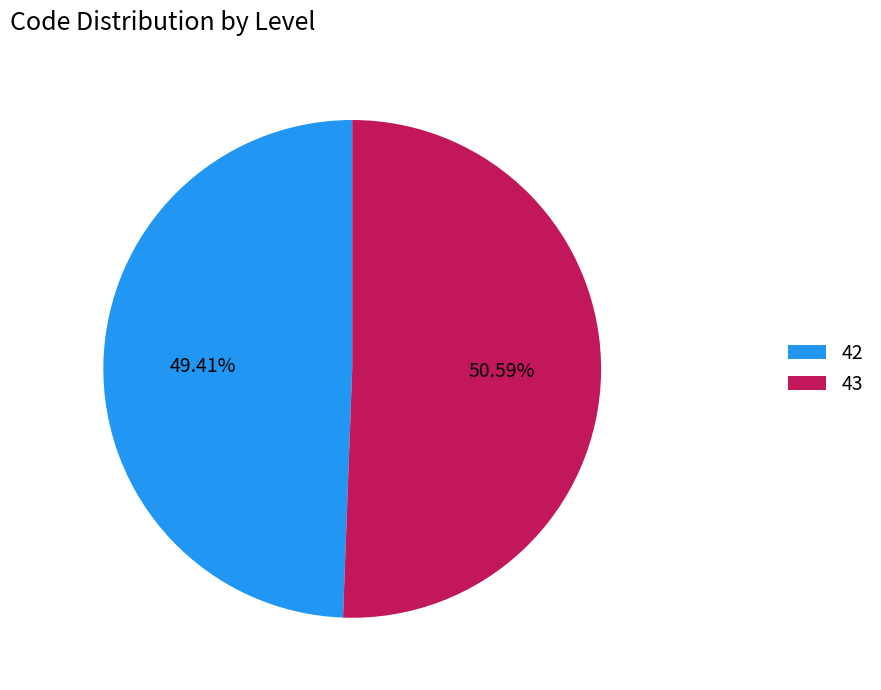

What is the majority slice?

43